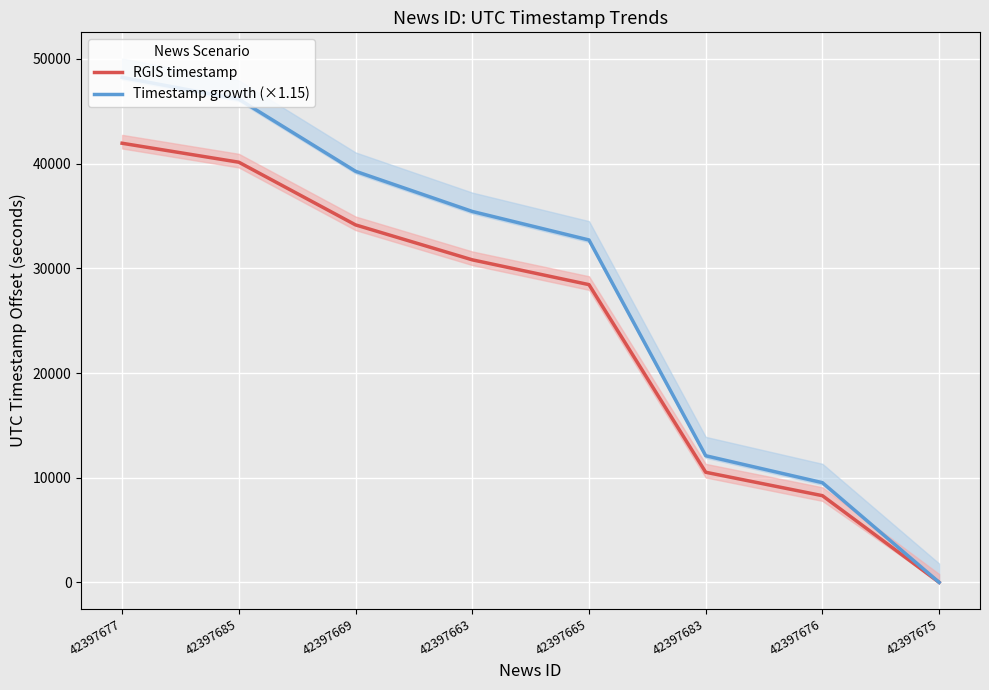

What is the difference between the maximum and second lowest values in the RGIS timestamp series?

33663.0